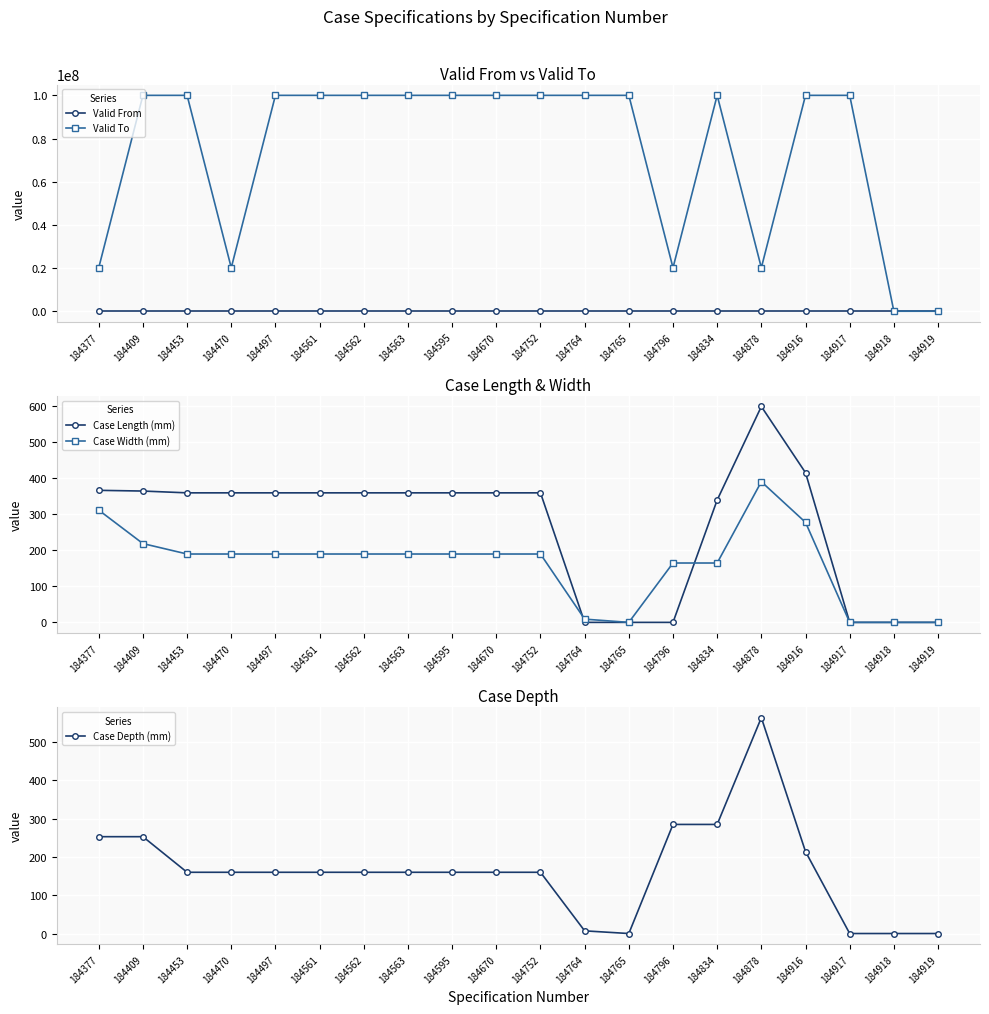

At which label does Case Depth (mm) first exceed 160?

184377